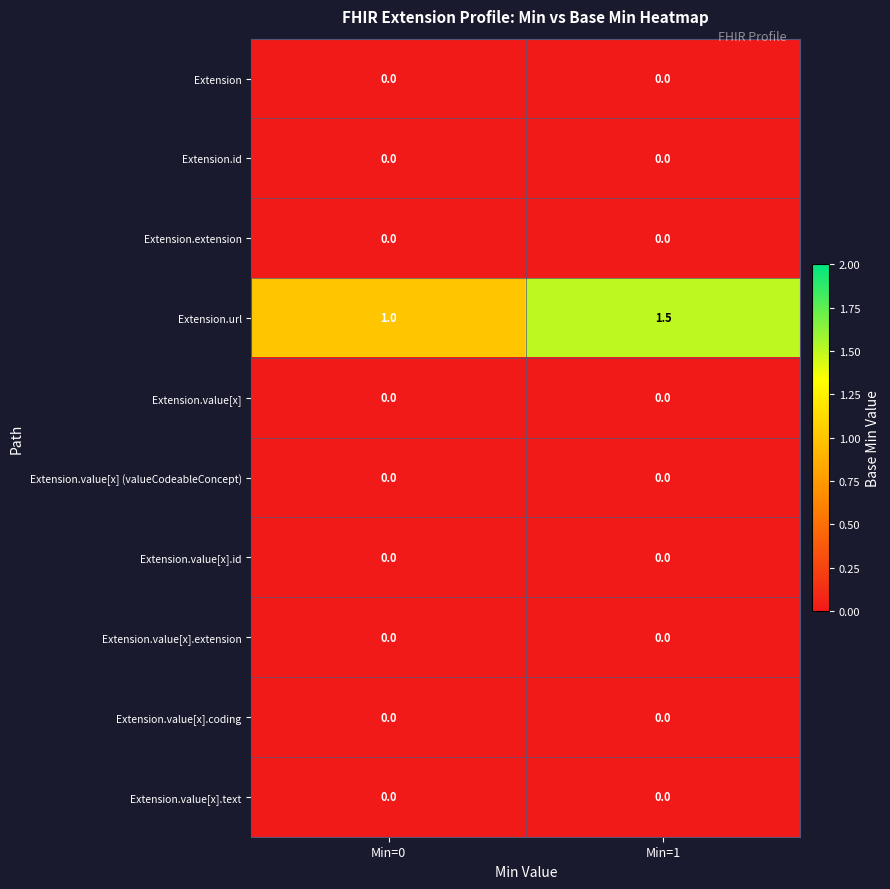

Rank the categories by Extension.url value from highest to lowest.

Min=1, Min=0